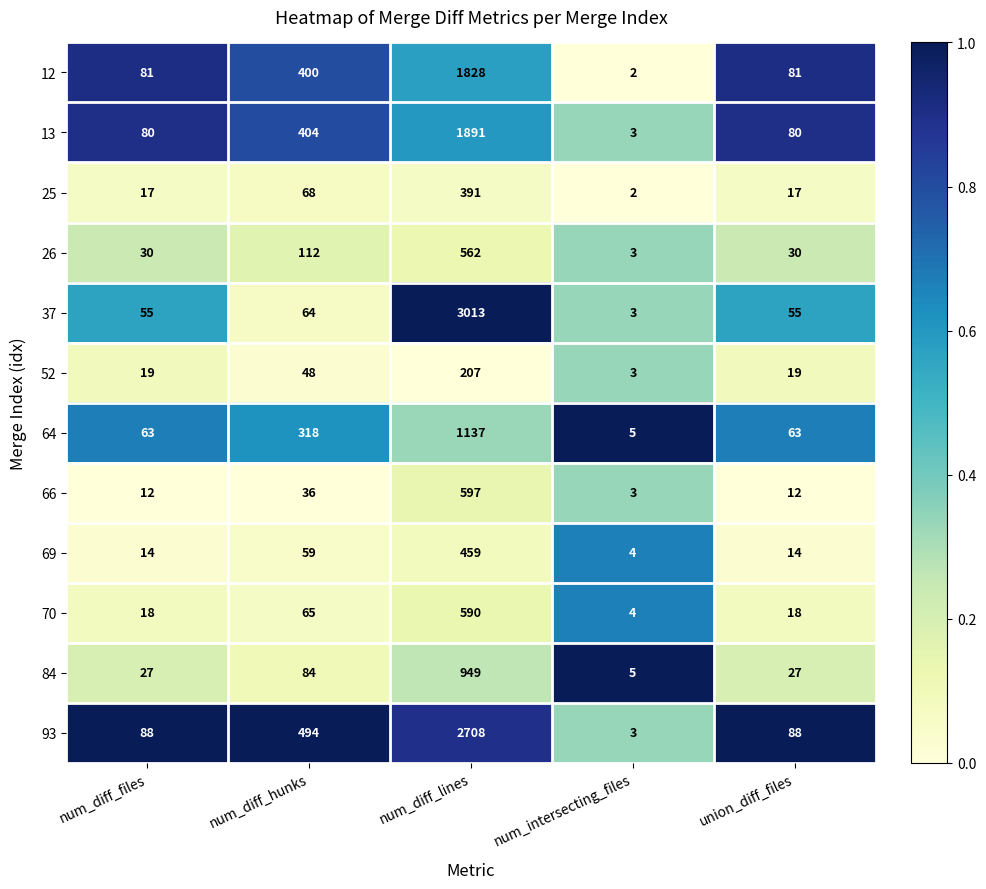

List the series in order of their peak value, lowest first.

52, 25, 69, 26, 70, 66, 84, 64, 12, 13, 93, 37